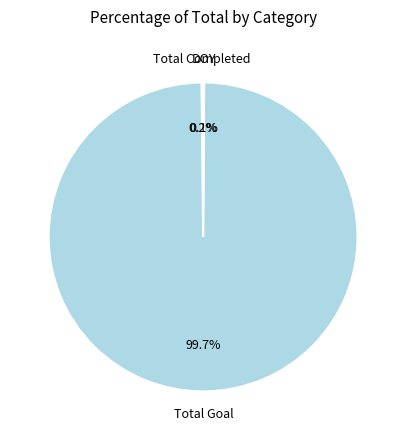

What is the majority slice?

Total Goal